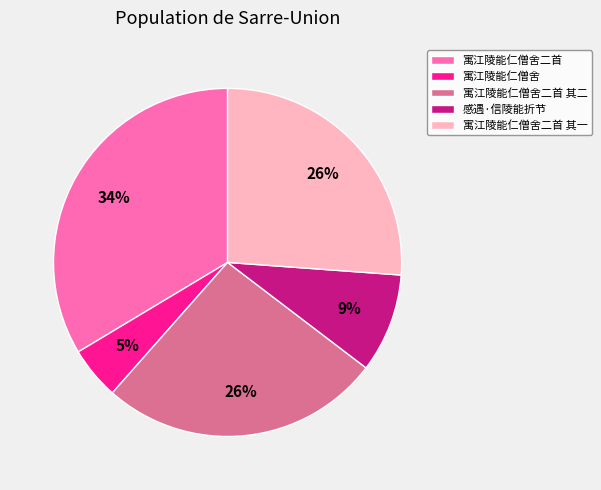

To the nearest percent, what is the difference between the largest and smallest slice percentages?

29%